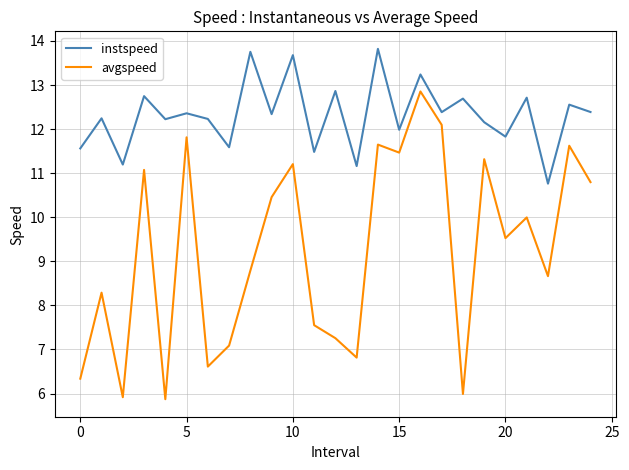

List the series in order of their overall mean, lowest first.

avgspeed, instspeed